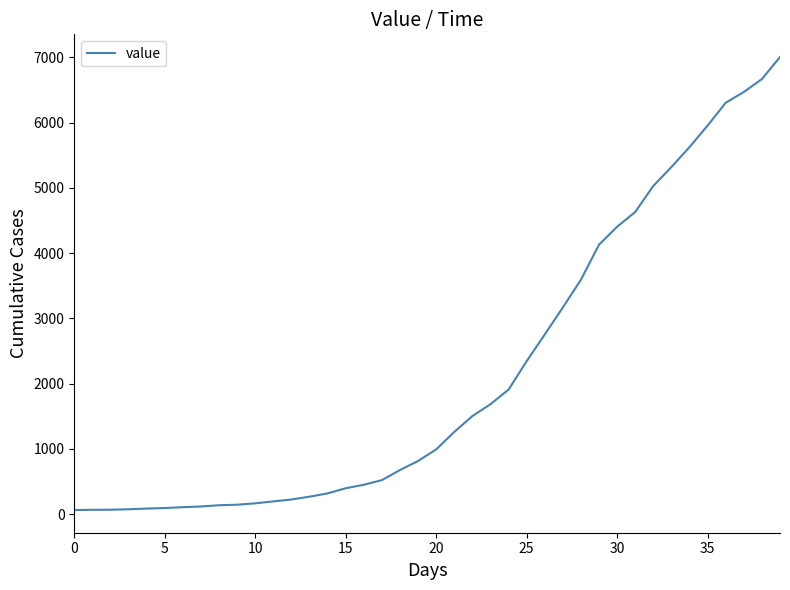

What is the greatest value displayed?

7004